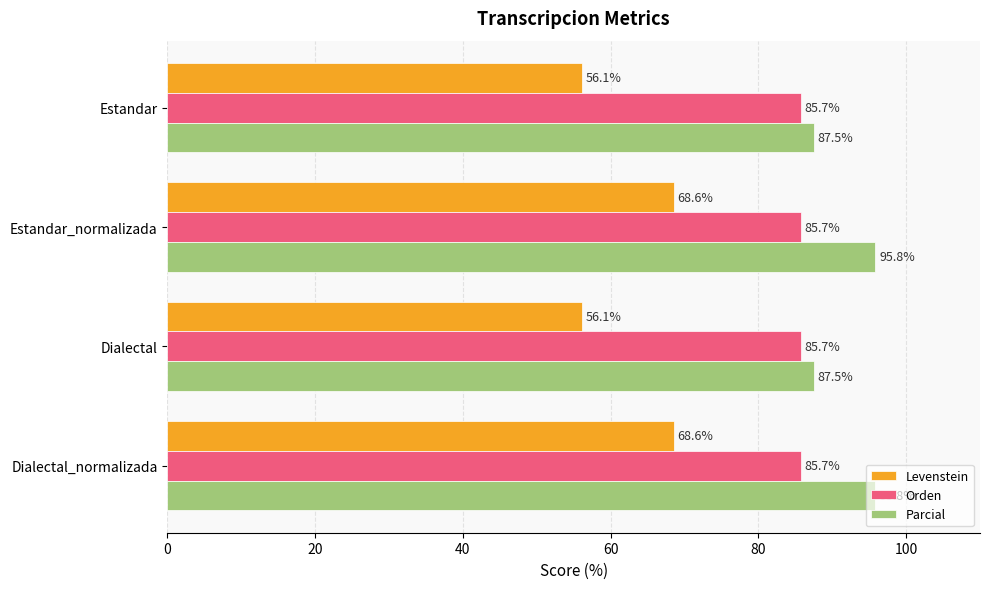

What is the greatest value displayed?

95.8